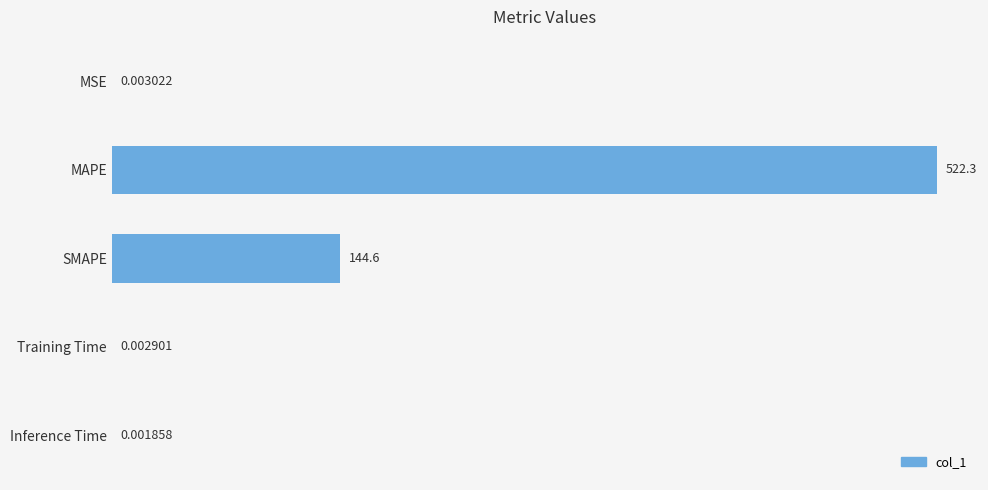

Which category has the highest value across all series?

MAPE